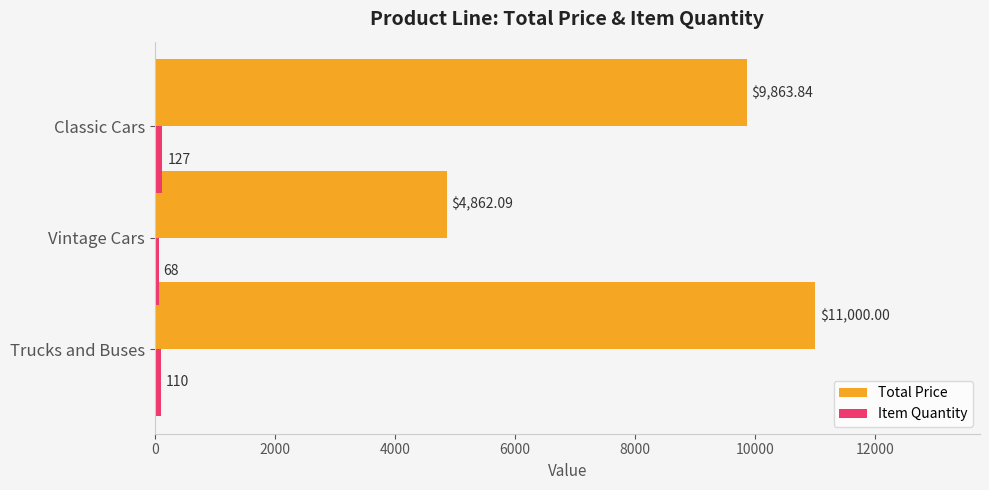

List the labels in order of Total Price value, largest first.

Trucks and Buses, Classic Cars, Vintage Cars